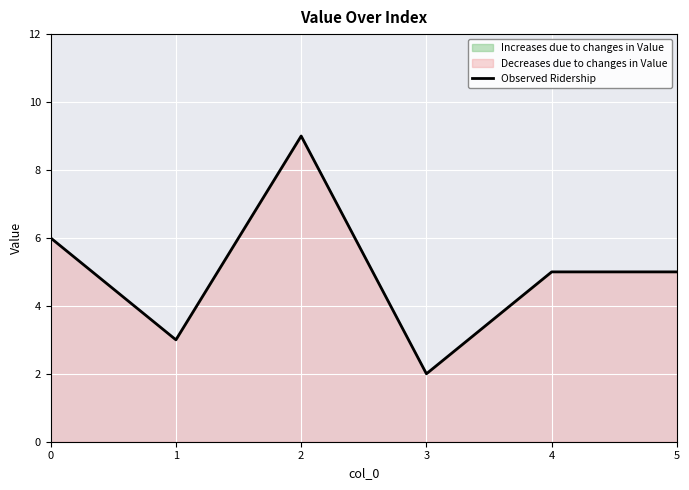

Does the chart display data point markers on the line(s)?

No